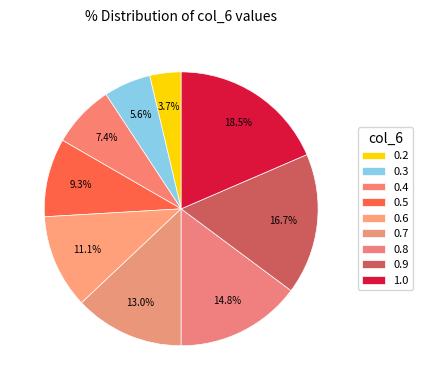

How many segments does this pie chart have?

9